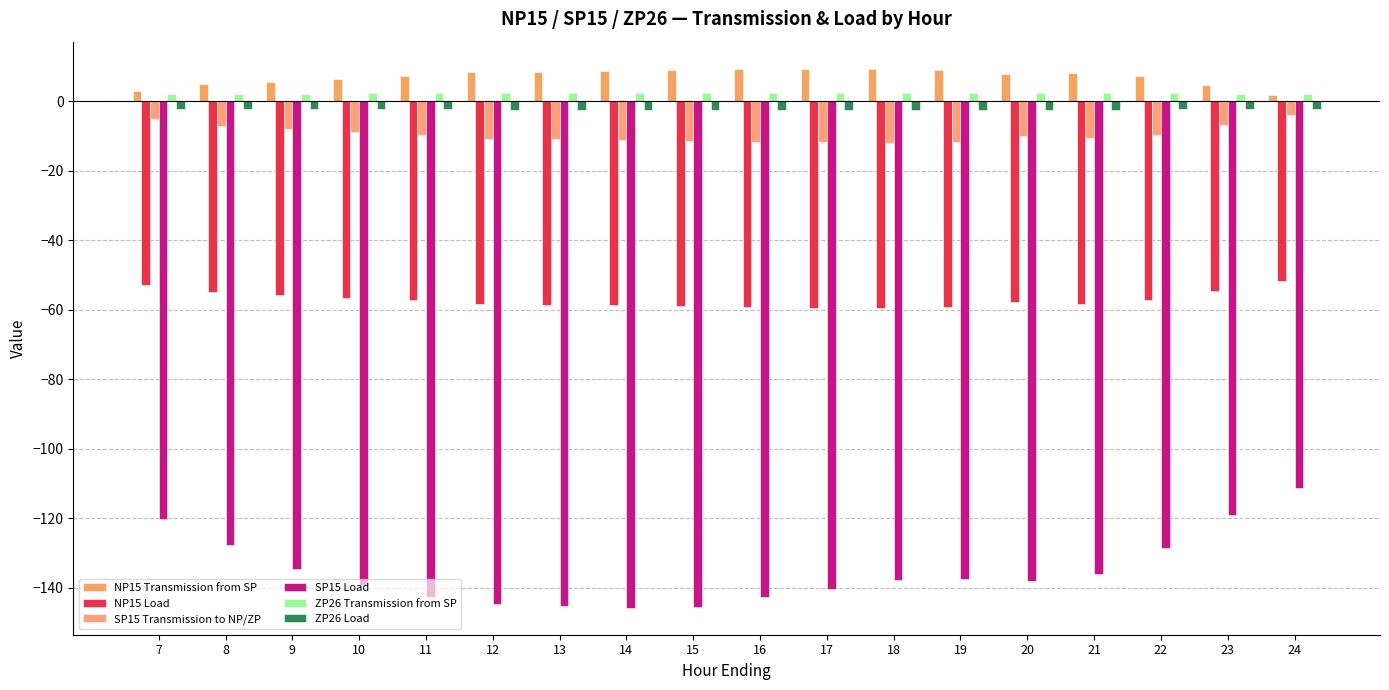

Rank the series by their maximum value, from lowest to highest.

SP15 Load, NP15 Load, SP15 Transmission to NP/ZP, ZP26 Load, ZP26 Transmission from SP, NP15 Transmission from SP